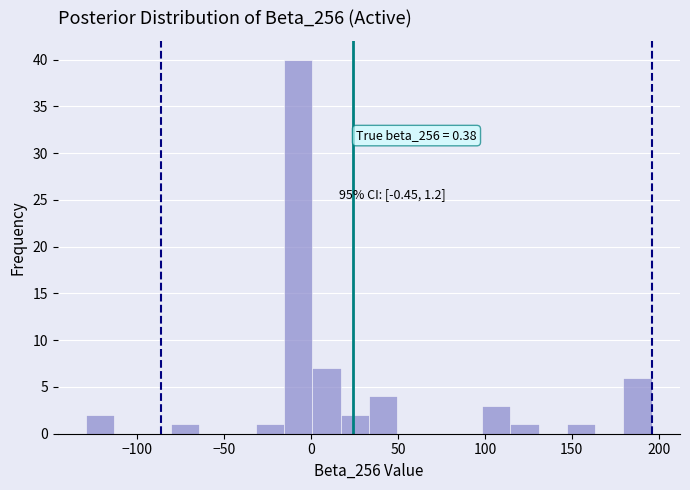

Read against the x-axis, roughly where is the centre of the tallest bar?

-10